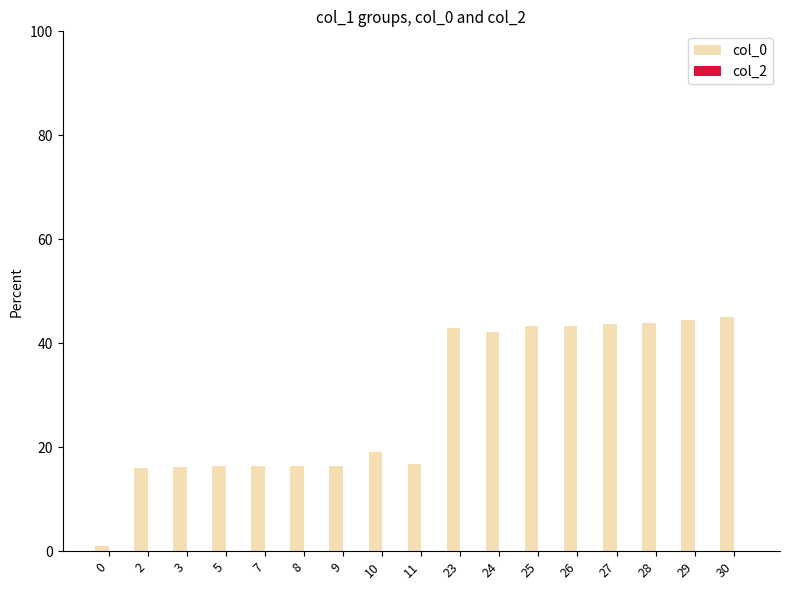

Are the bars horizontal?

No